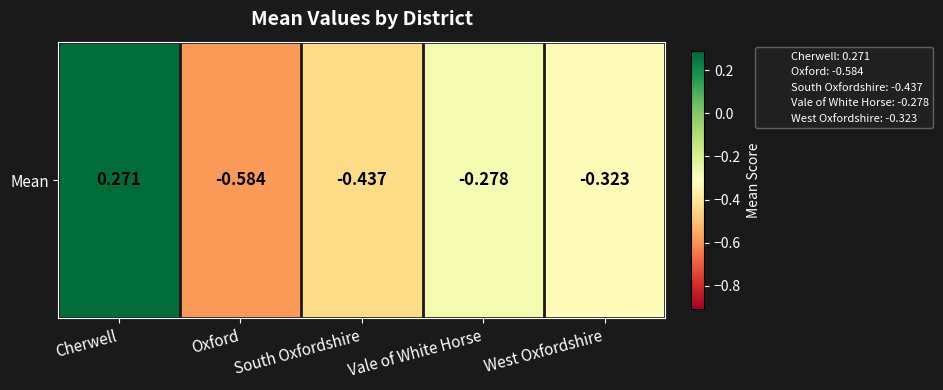

Where is the data nearest to the value 0?

Cherwell